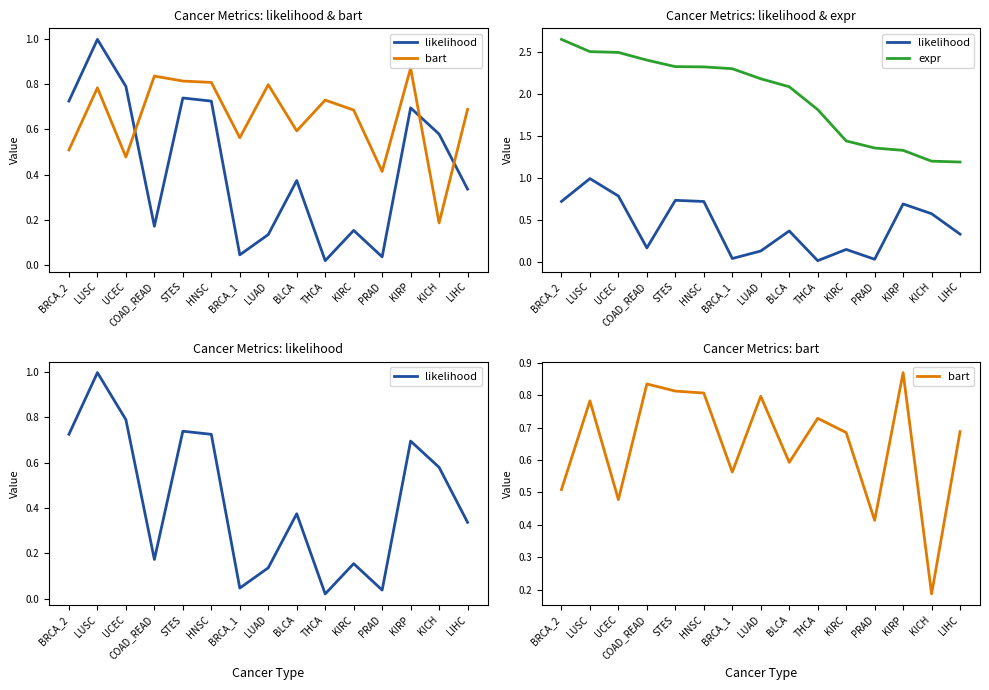

What value does the likelihood series have at KIRC?

0.2